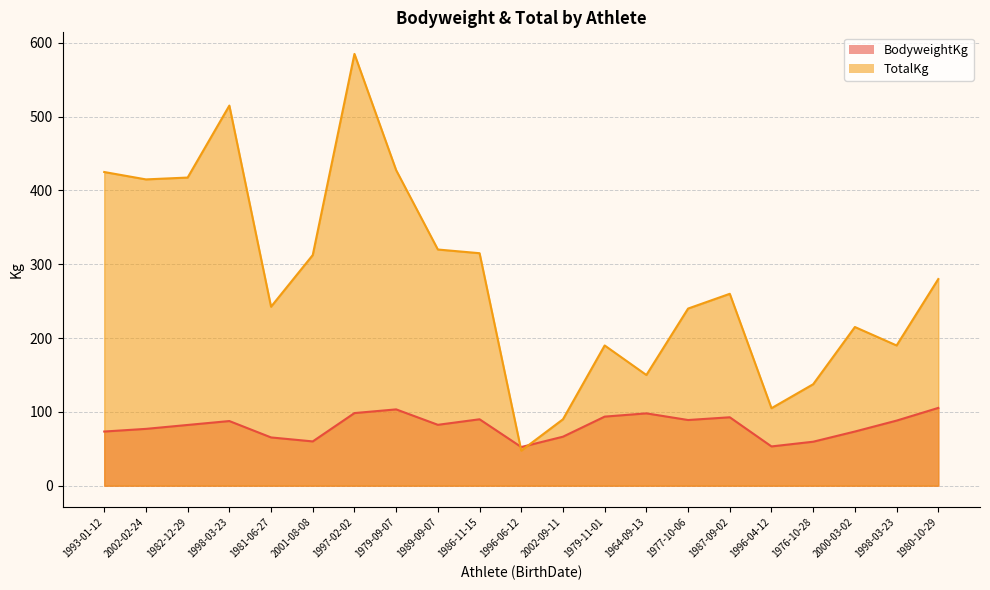

Is the value of BodyweightKg at 2002-09-11 greater than the value of TotalKg at 1980-10-29?

No